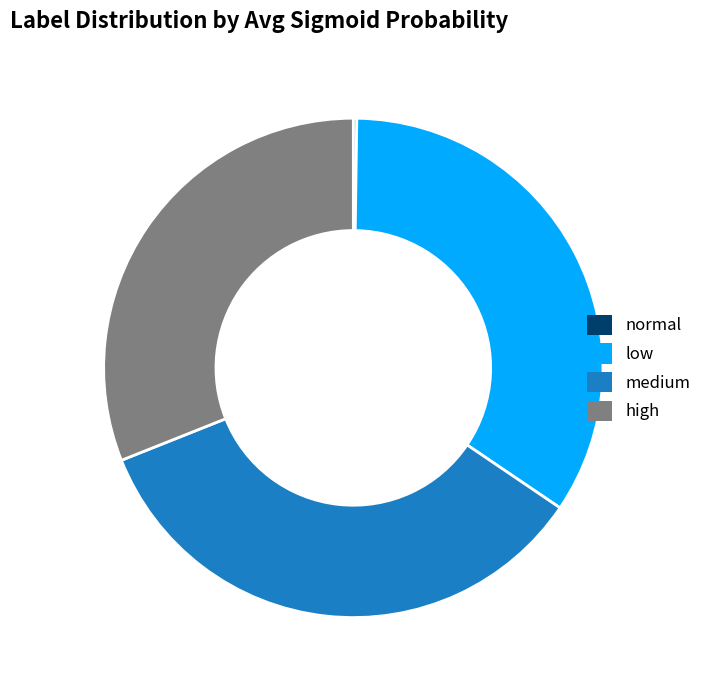

Does any single category account for the majority?

No